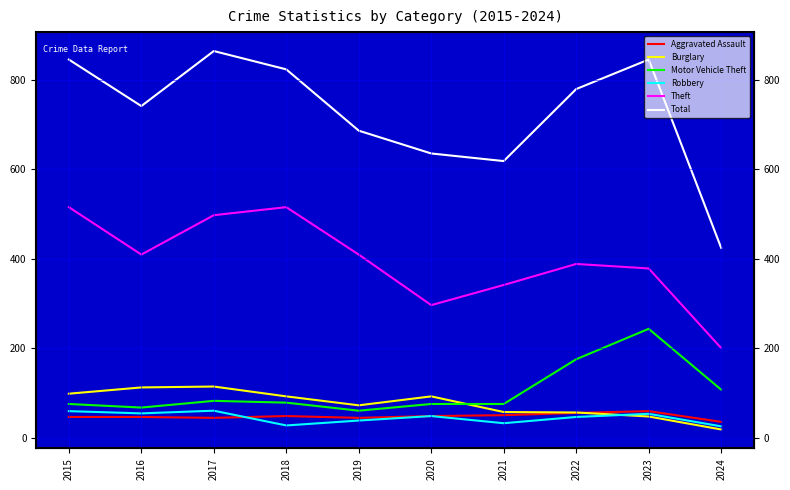

Does the chart have visible grid lines?

Yes